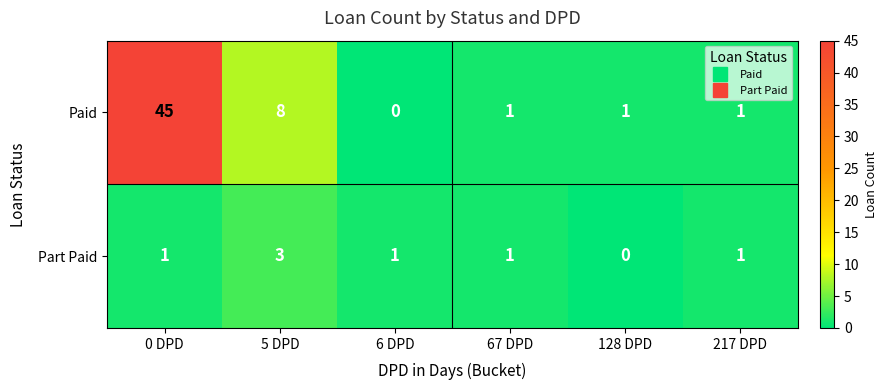

Rank the series by their average value, from lowest to highest.

Part Paid, Paid